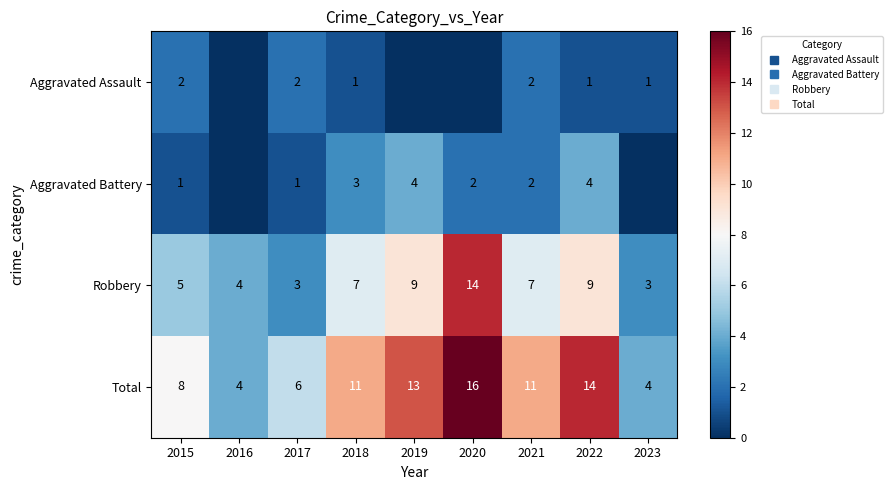

Which category has the highest value in the Robbery series?

2020